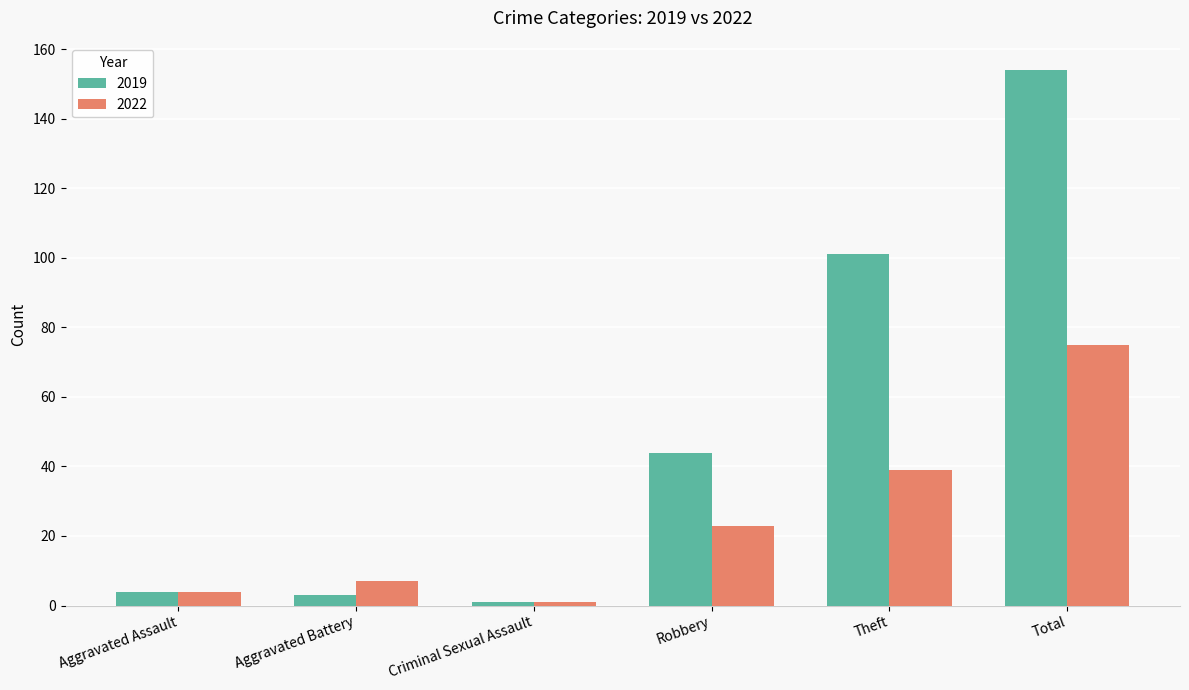

Rank the series by their average value, from highest to lowest.

2019, 2022